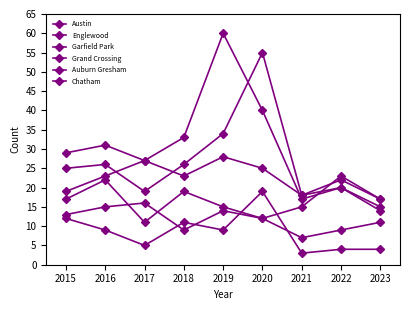

True or false: Auburn Gresham and Grand Crossing intersect in this chart.

True